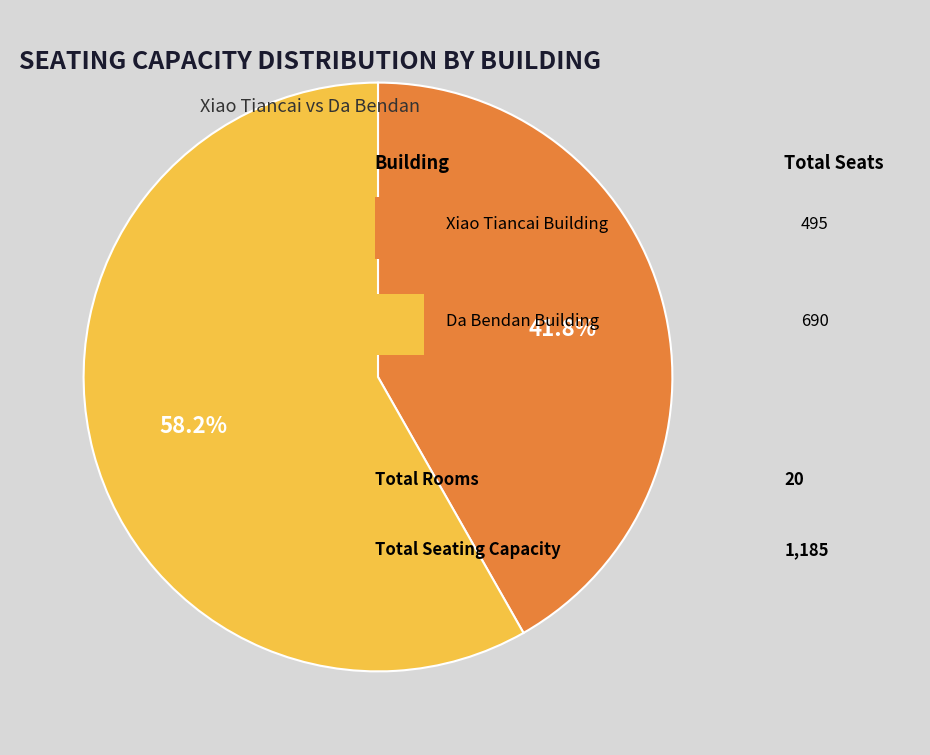

Does any single category account for the majority?

Yes